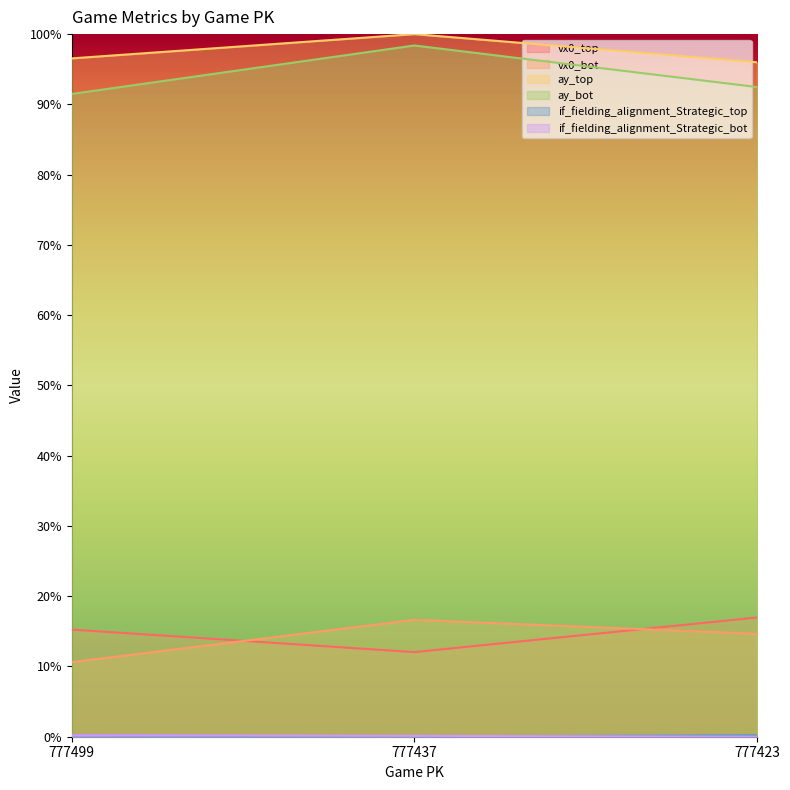

How many data points does each series have?

3